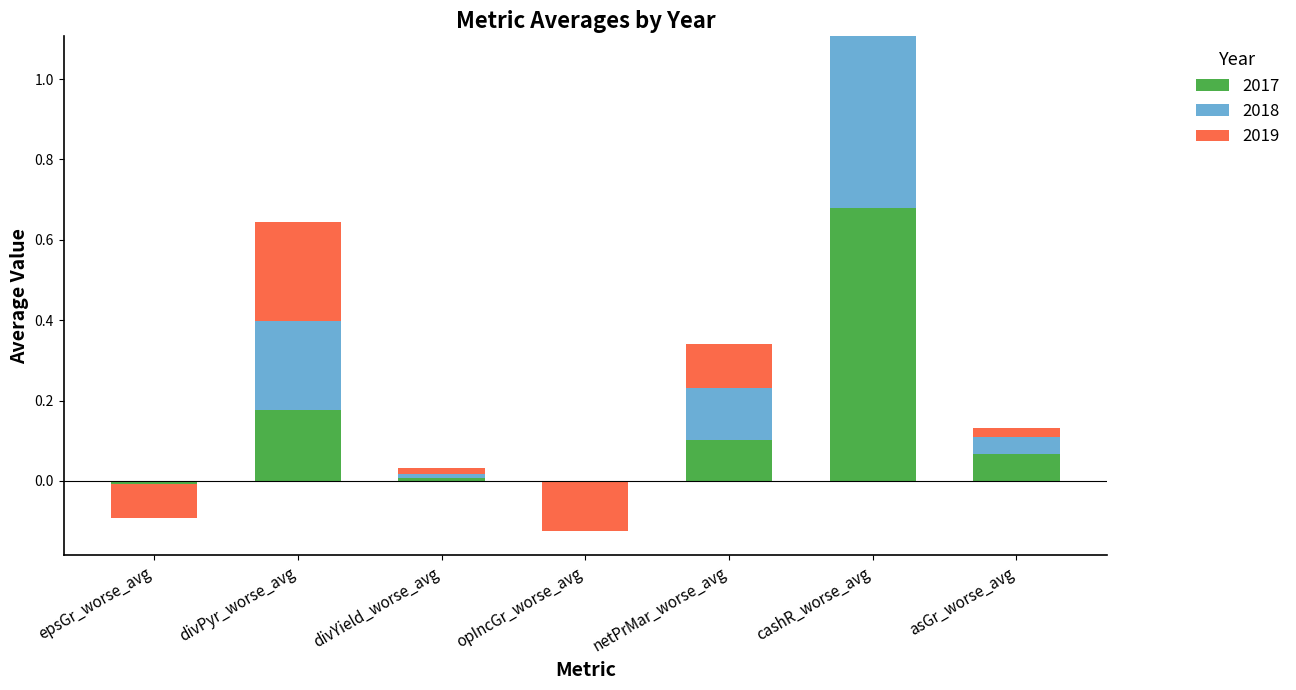

Is the value of 2018 at asGr_worse_avg greater than the value of 2017 at asGr_worse_avg?

No